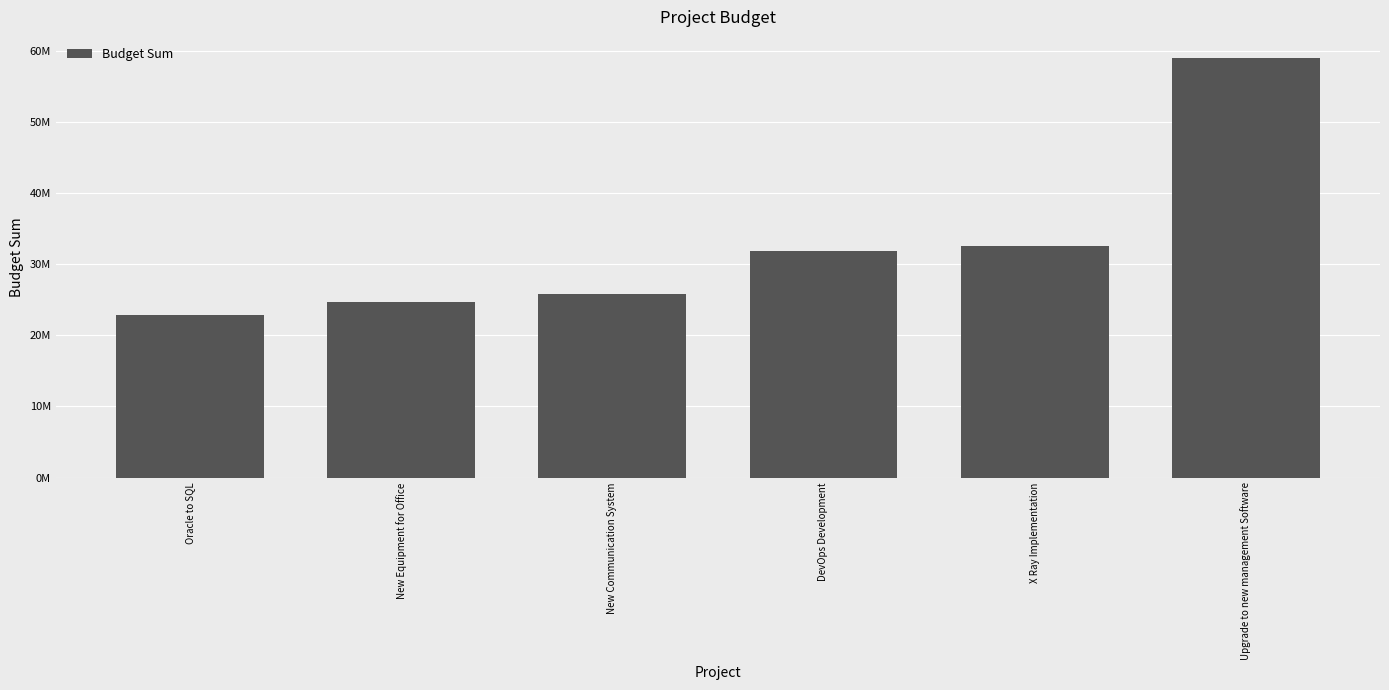

What is the label of the 6th bar from the left?

Upgrade to new management Software